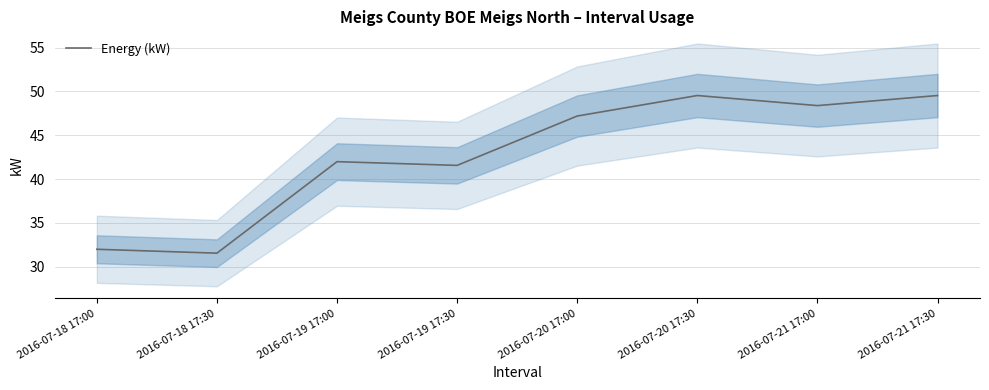

Reading left to right, transcribe all the data shown in this chart.

2016-07-18 17:00=32.0	2016-07-18 17:30=31.5	2016-07-19 17:00=42.0	2016-07-19 17:30=41.6	2016-07-20 17:00=47.2	2016-07-20 17:30=49.5	2016-07-21 17:00=48.4	2016-07-21 17:30=49.5